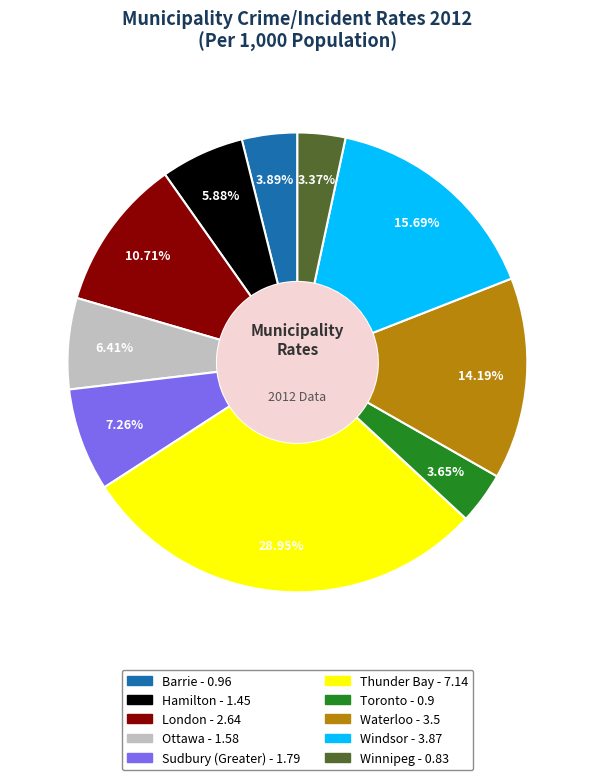

What portion of the pie excludes Barrie?

96.1%